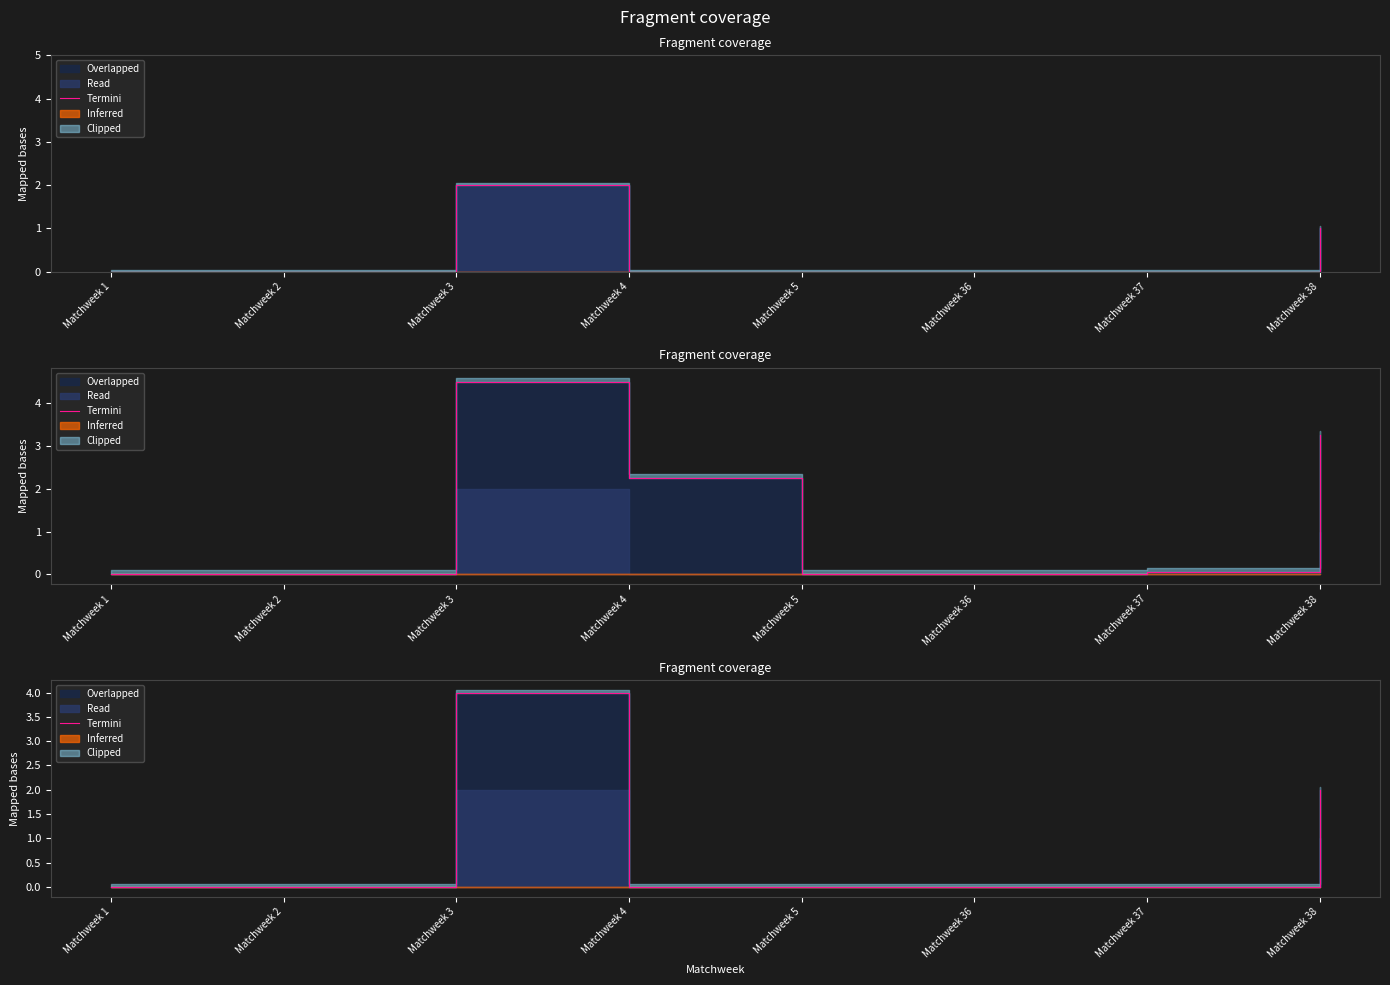

Reading right to left, extract all data points from this chart.

2	0	0	0	0	4	0	0